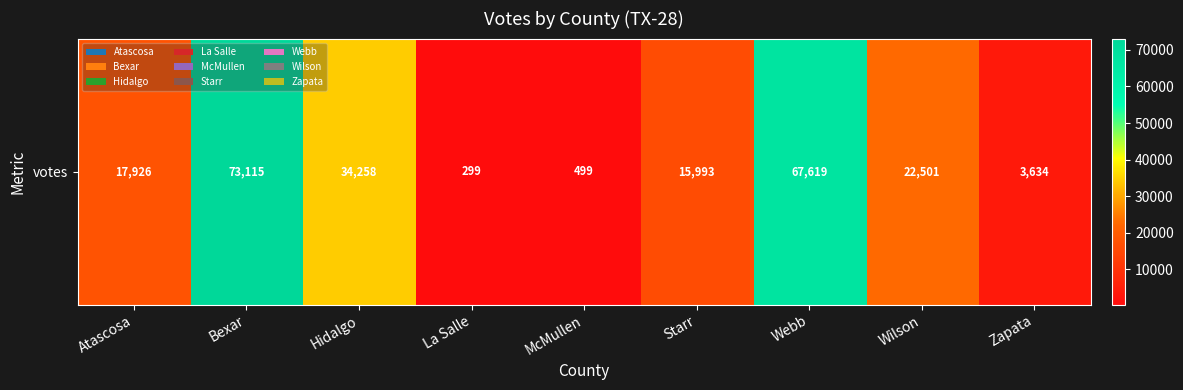

Which label corresponds to the smallest value in the chart?

La Salle